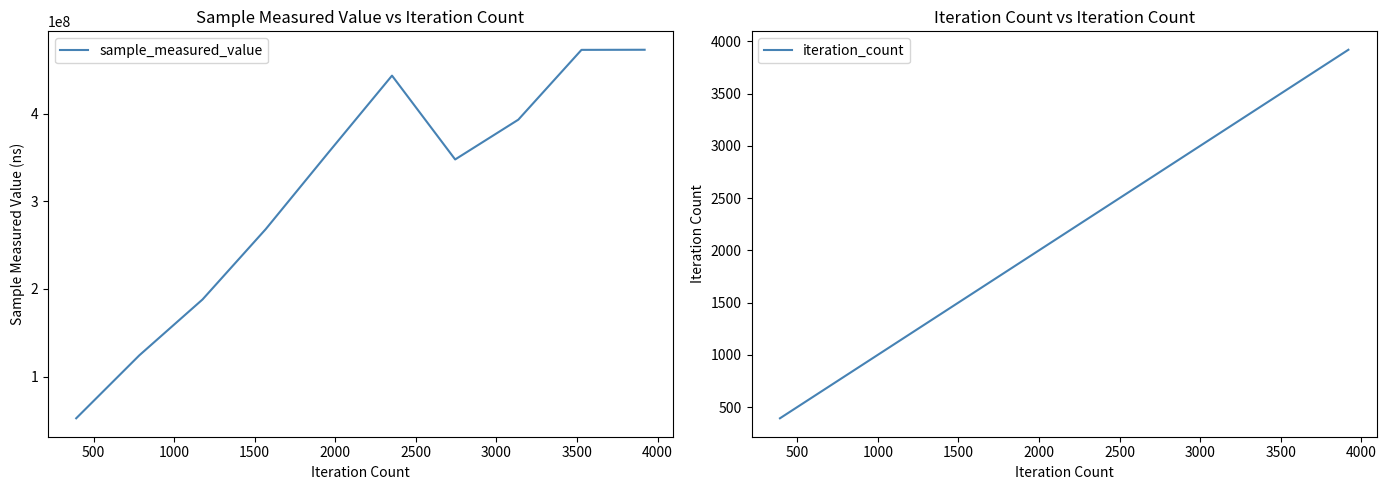

List the labels in order of sample_measured_value value, smallest first.

0, 500, 1000, 1500, 3000, 2000, 3500, 2500, 4000, 4500